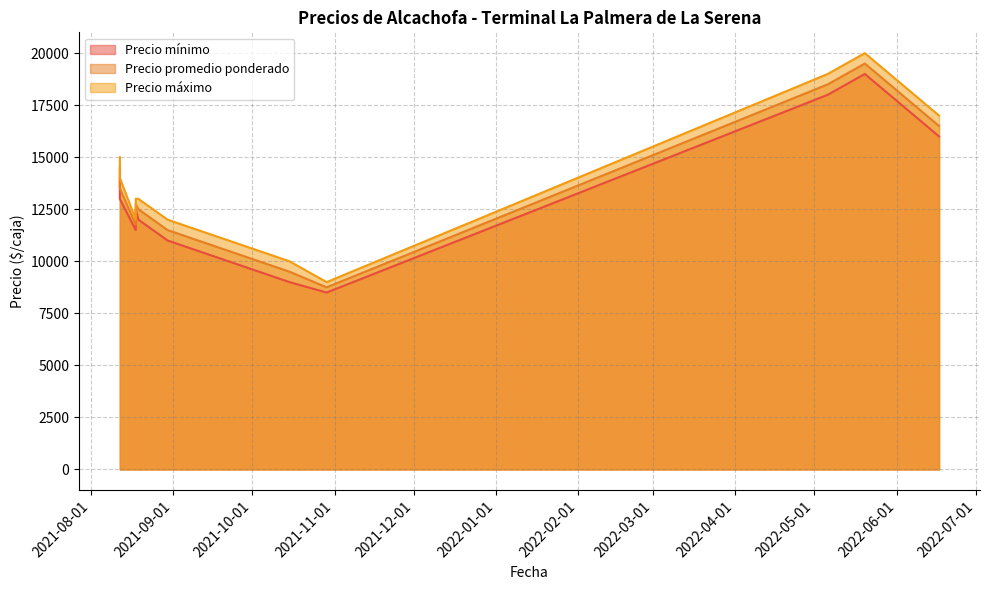

True or false: Precio mínimo and Precio promedio ponderado cross at least once.

False